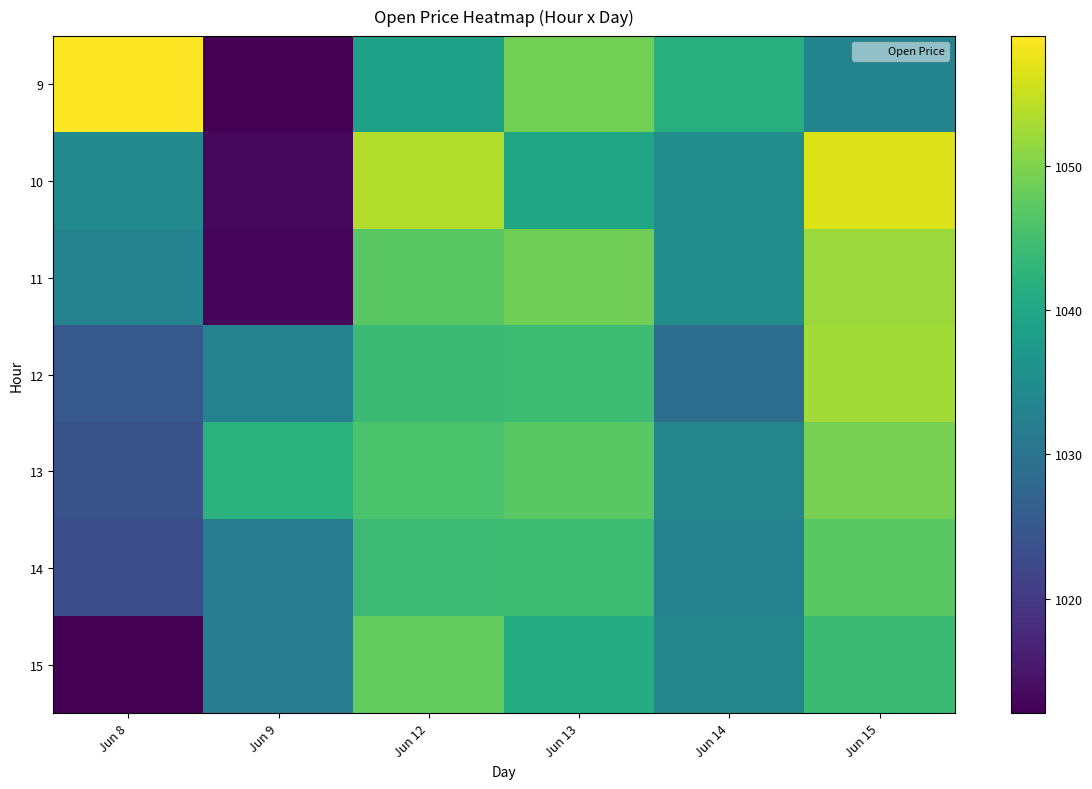

Reading left to right, transcribe all the data shown in this chart.

9: Jun 8=1059.0	Jun 9=1012.0	Jun 12=1039.0	Jun 13=1049.0	Jun 14=1041.5	Jun 15=1033.3
10: Jun 8=1034.6	Jun 9=1013.0	Jun 12=1053.5	Jun 13=1039.8	Jun 14=1035.0	Jun 15=1056.6
11: Jun 8=1033.0	Jun 9=1012.9	Jun 12=1047.0	Jun 13=1048.9	Jun 14=1035.3	Jun 15=1052.0
12: Jun 8=1024.9	Jun 9=1032.7	Jun 12=1044.1	Jun 13=1044.3	Jun 14=1029.0	Jun 15=1052.5
13: Jun 8=1024.2	Jun 9=1042.0	Jun 12=1045.8	Jun 13=1047.0	Jun 14=1033.5	Jun 15=1049.3
14: Jun 8=1023.2	Jun 9=1031.8	Jun 12=1044.2	Jun 13=1044.5	Jun 14=1033.1	Jun 15=1047.0
15: Jun 8=1012.1	Jun 9=1032.0	Jun 12=1047.8	Jun 13=1041.0	Jun 14=1033.5	Jun 15=1044.0